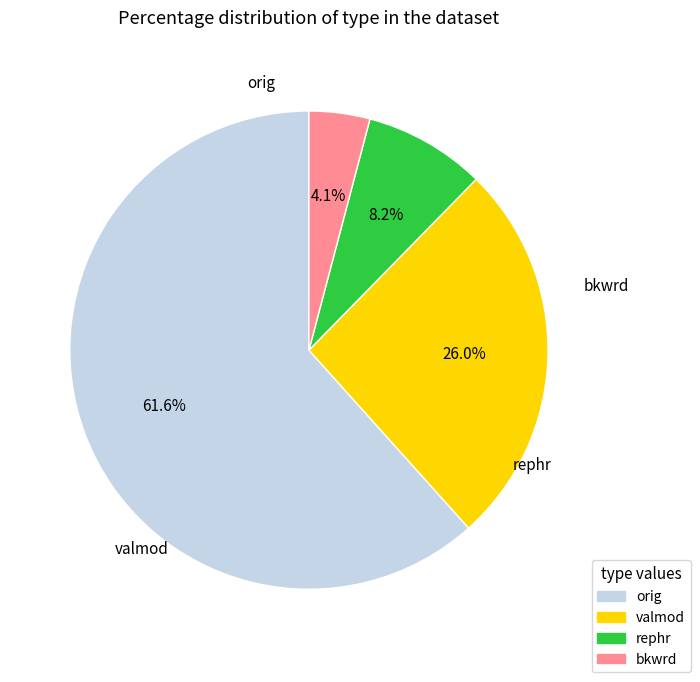

How many segments does this pie chart have?

4